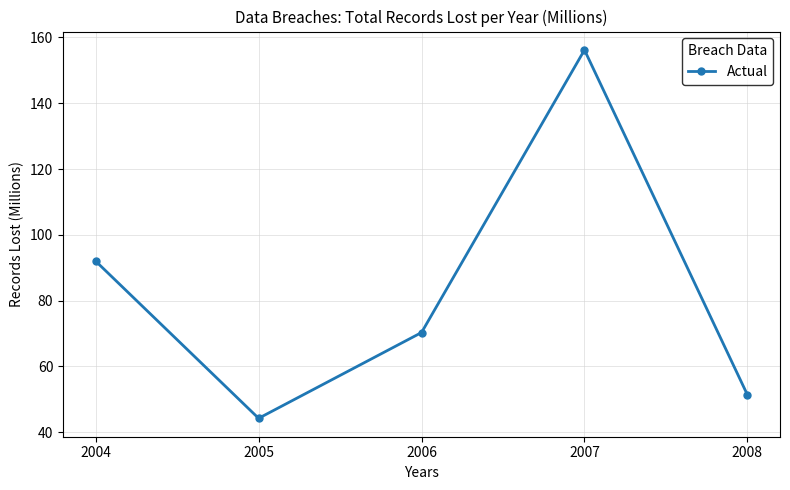

What is the difference between the second highest and minimum values?

47.8